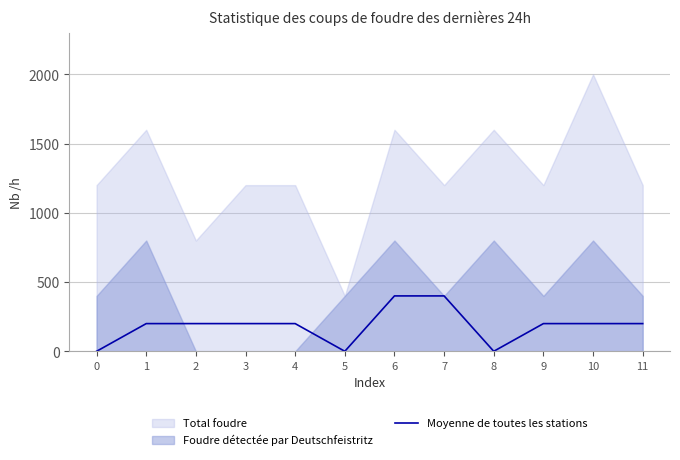

True or false: Moyenne de toutes les stations has a value of -229 at 0.

False